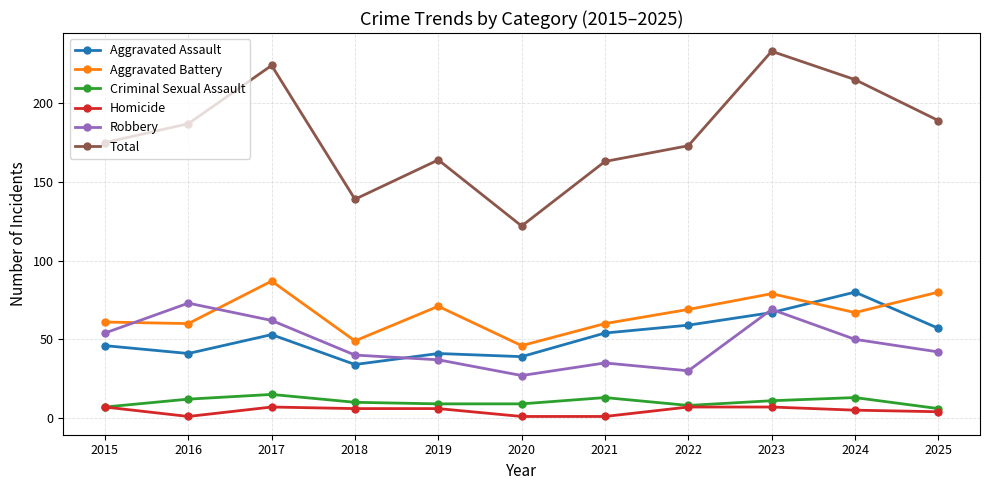

What is the total value across all series at 2016?

374